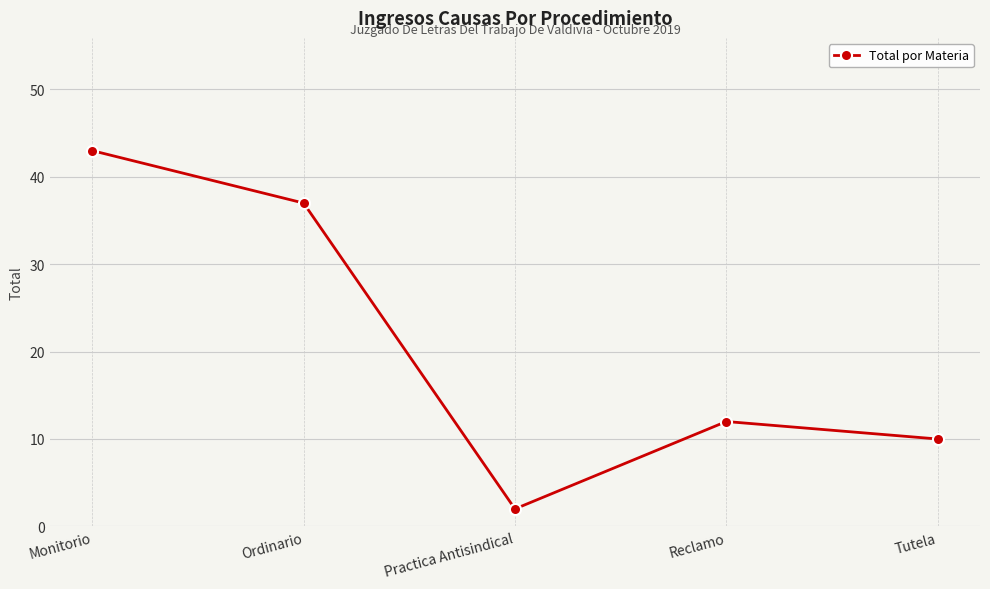

What is the change in value from Practica Antisindical to Reclamo?

+10